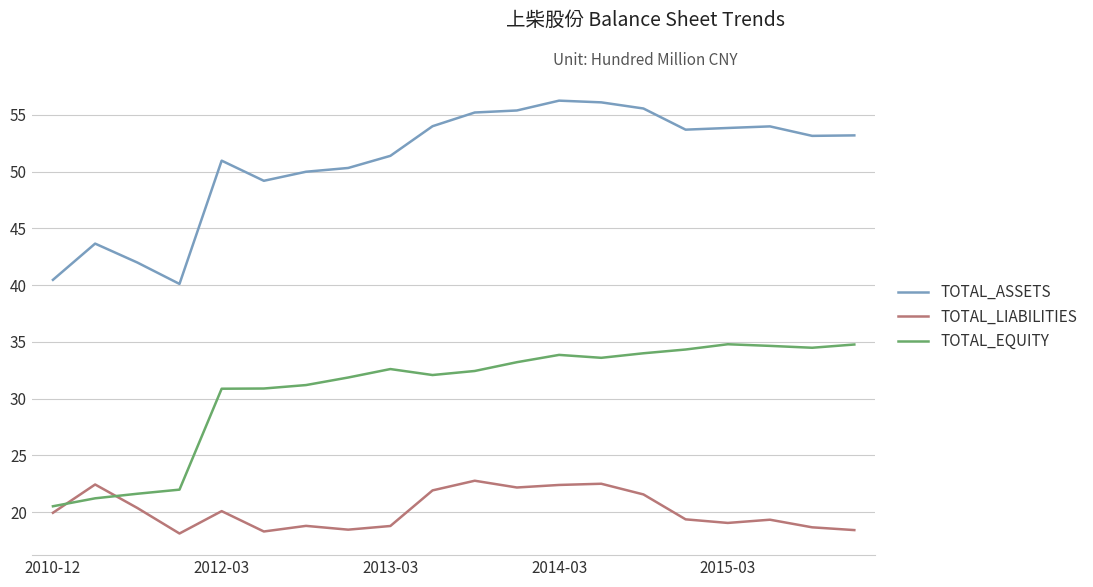

Which series has the largest total across all categories?

TOTAL_ASSETS